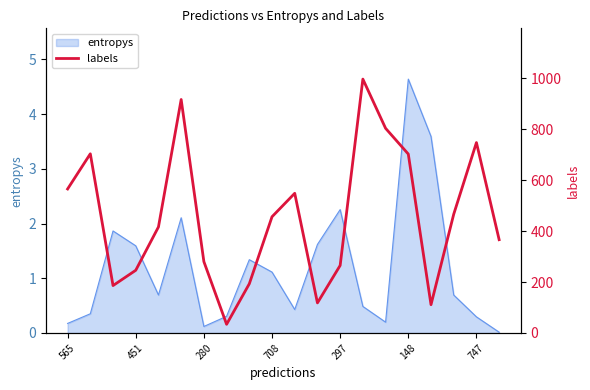

How many categories are shown in the chart?

20